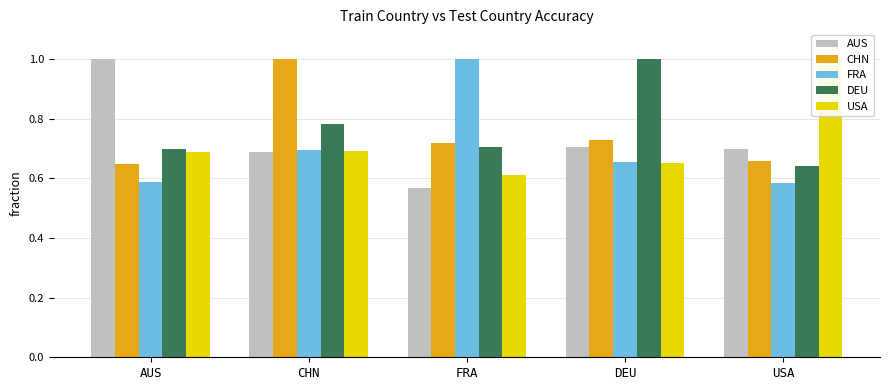

How many groups of bars are there?

5